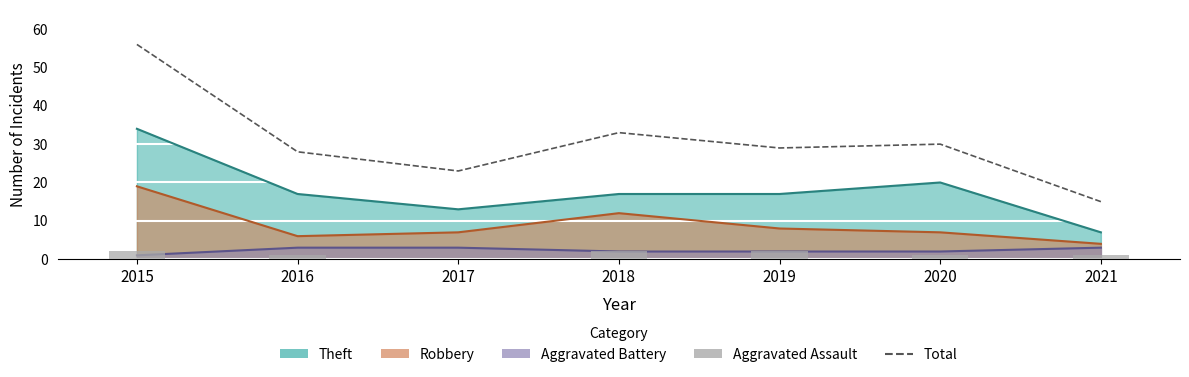

What is the difference between the Total values at 2016 and 2021?

13